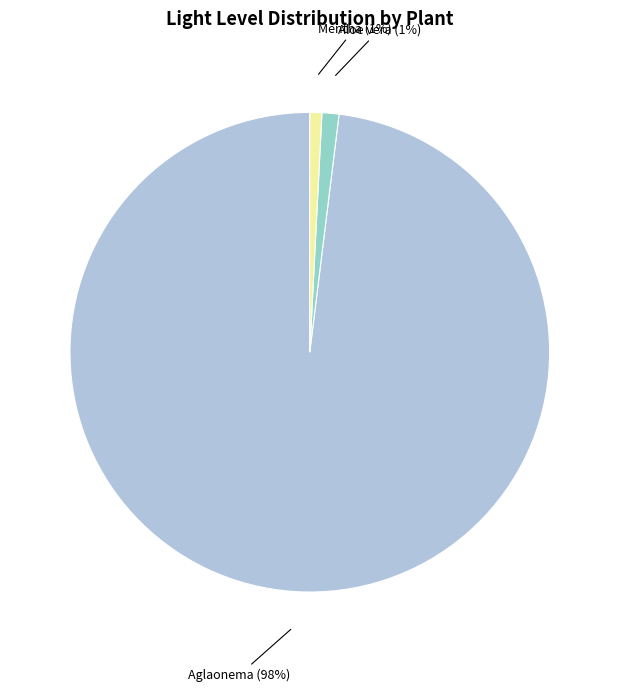

To the nearest percent, what portion does Aloe vera represent?

1%